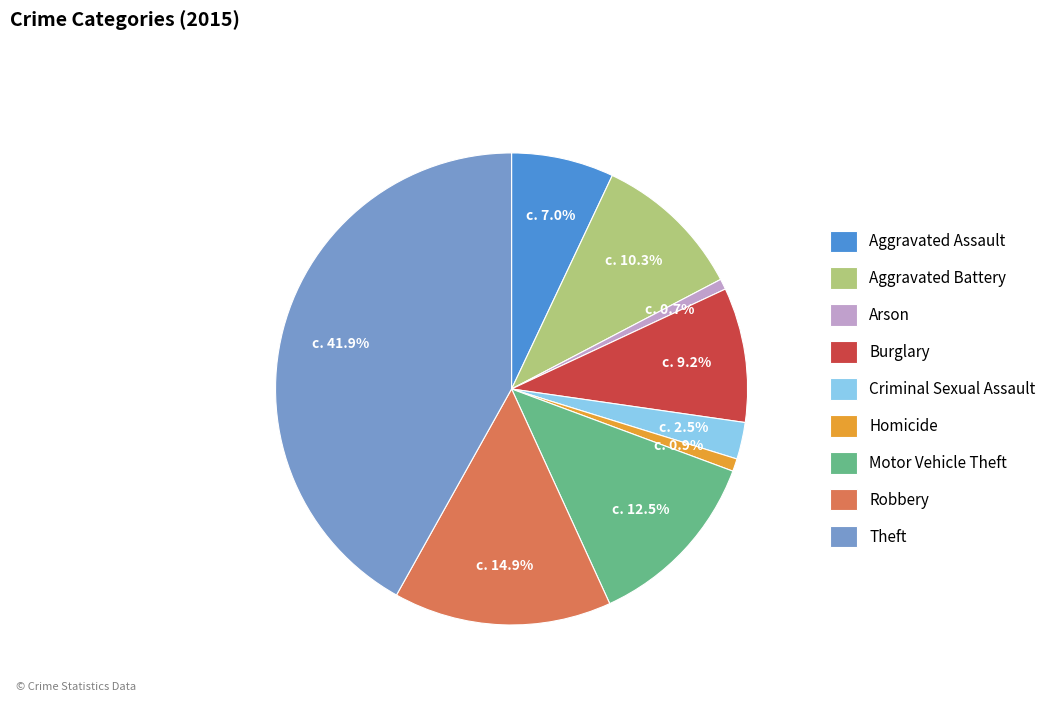

Combined, do Criminal Sexual Assault and Aggravated Battery account for over 50%?

No